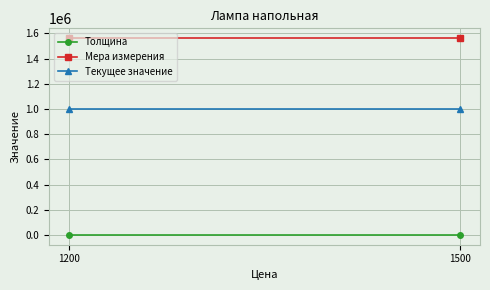

What is the total value across all series at 1200?

2562504